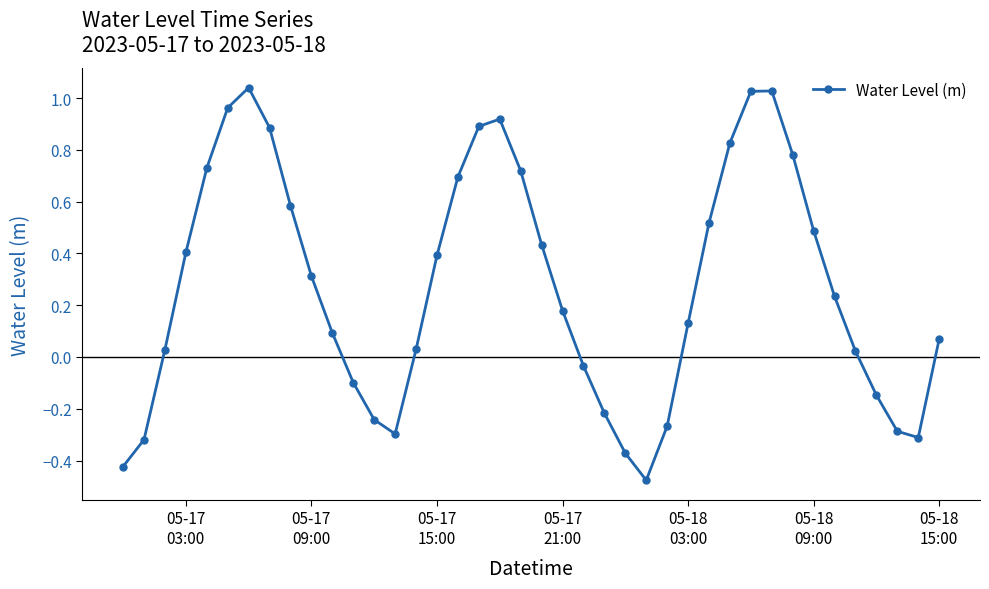

How many lines are shown in the chart?

1